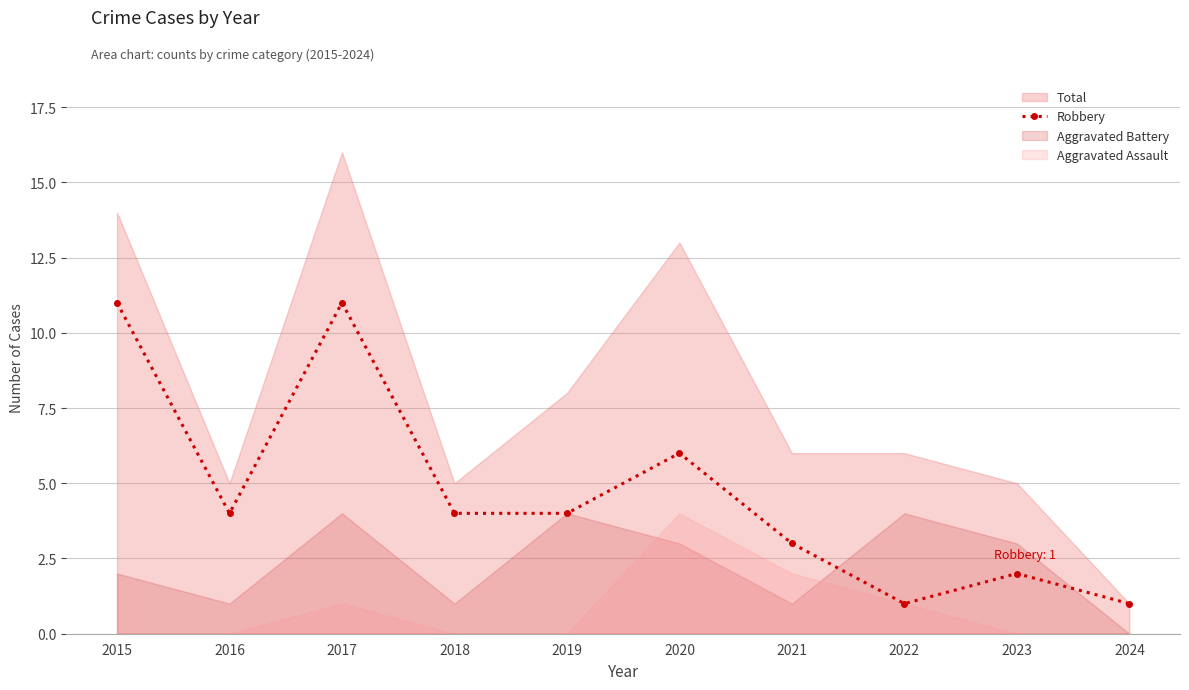

What is the average value?

5